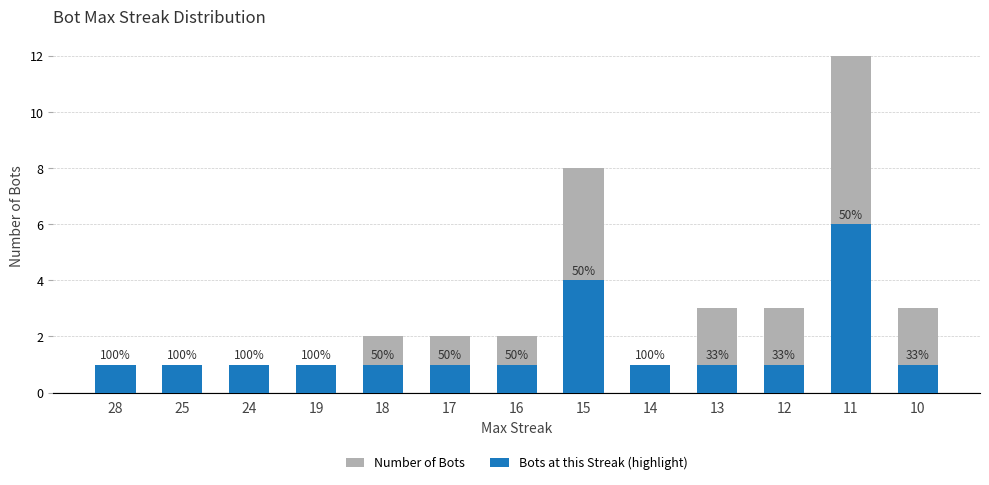

What is the maximum value shown in the chart?

12